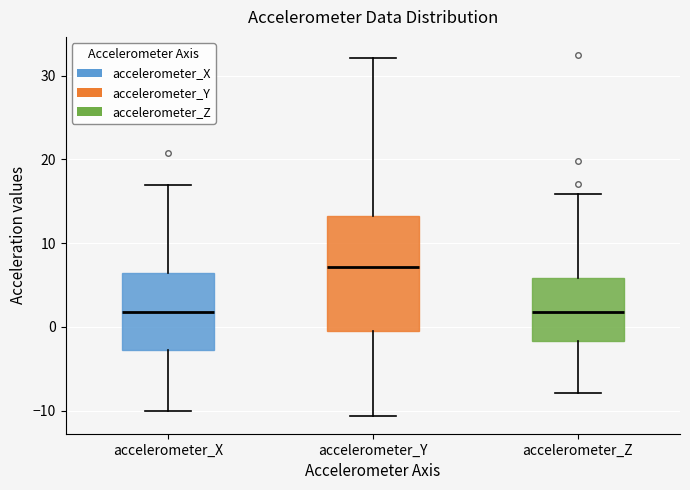

Where does the median line of the box for accelerometer_Z sit on the y-axis? The values are not printed on the chart, so give them approximately, as read against the axis.

2